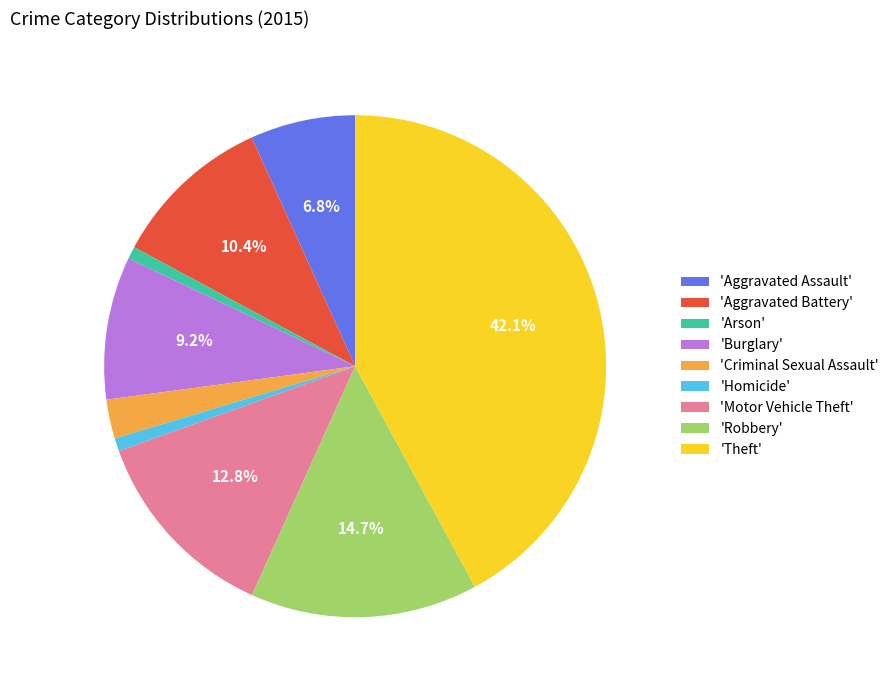

Which slice is the largest?

'Theft'